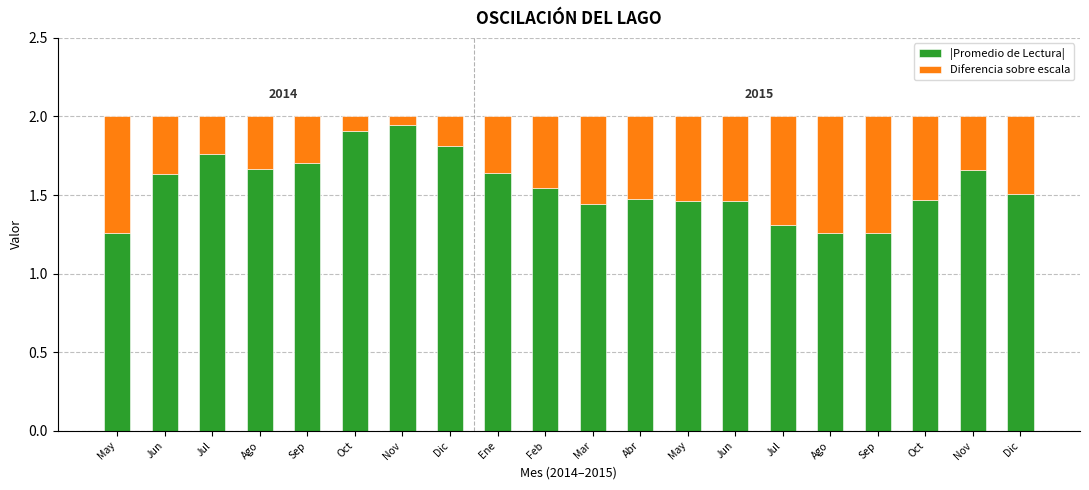

Is it true that |Promedio de Lectura| equals 1.3 at May?

True